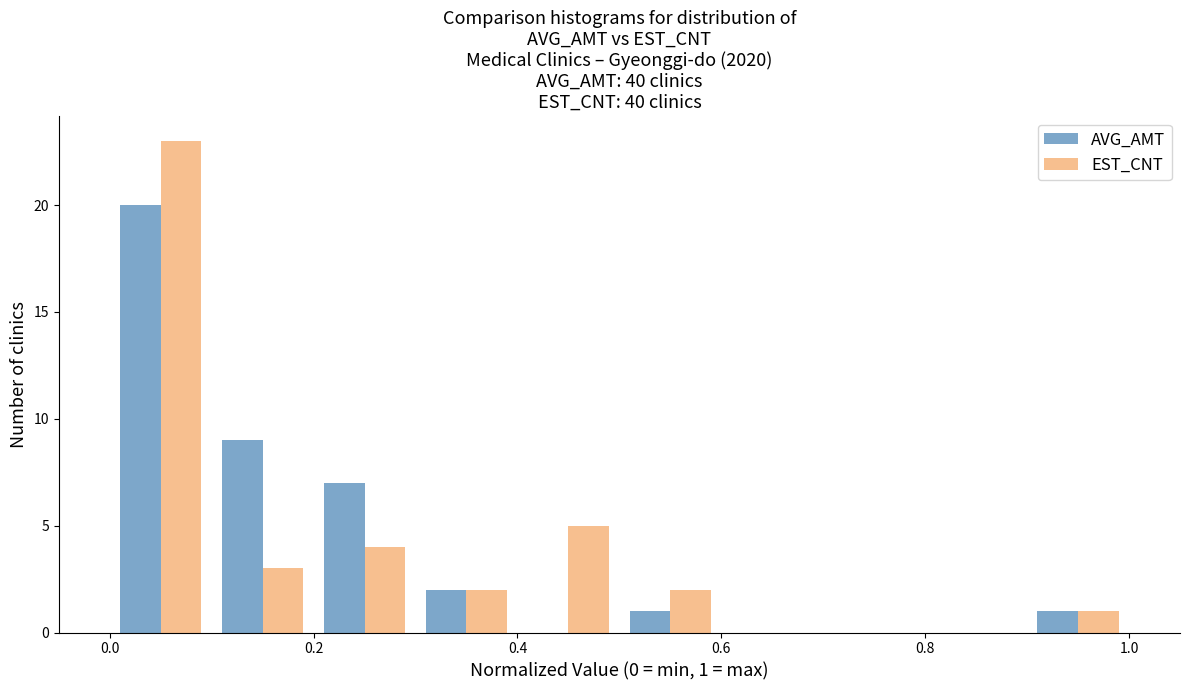

In the AVG_AMT series, which range on the x-axis has the tallest bar?

0.0 to 0.1